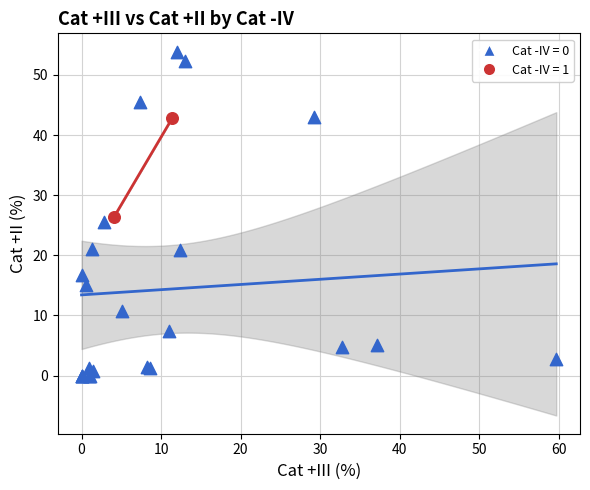

Which series reaches the minimum Y coordinate?

Cat -IV = 0